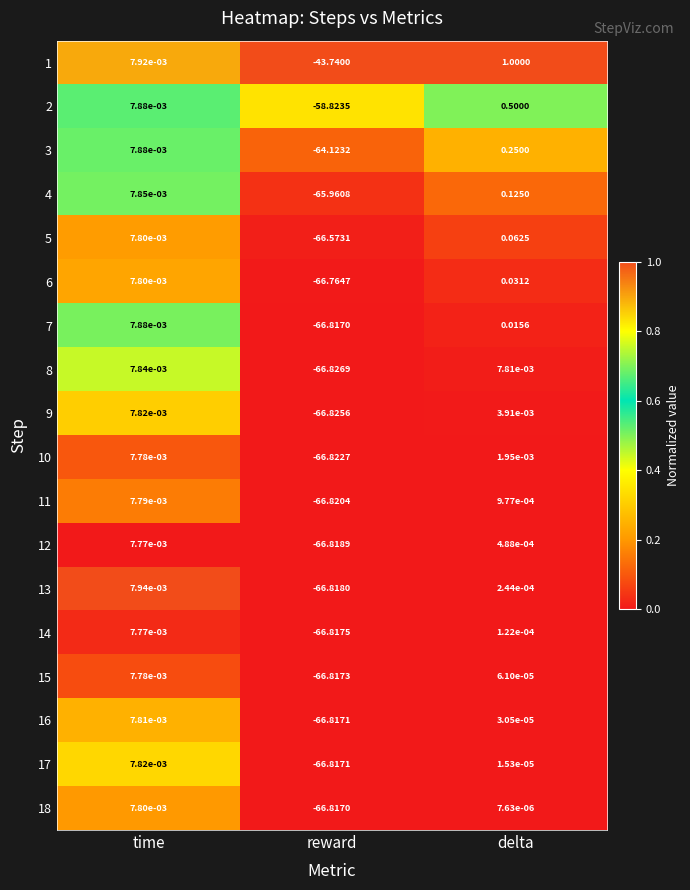

Rank the categories by 18 value from highest to lowest.

time, delta, reward